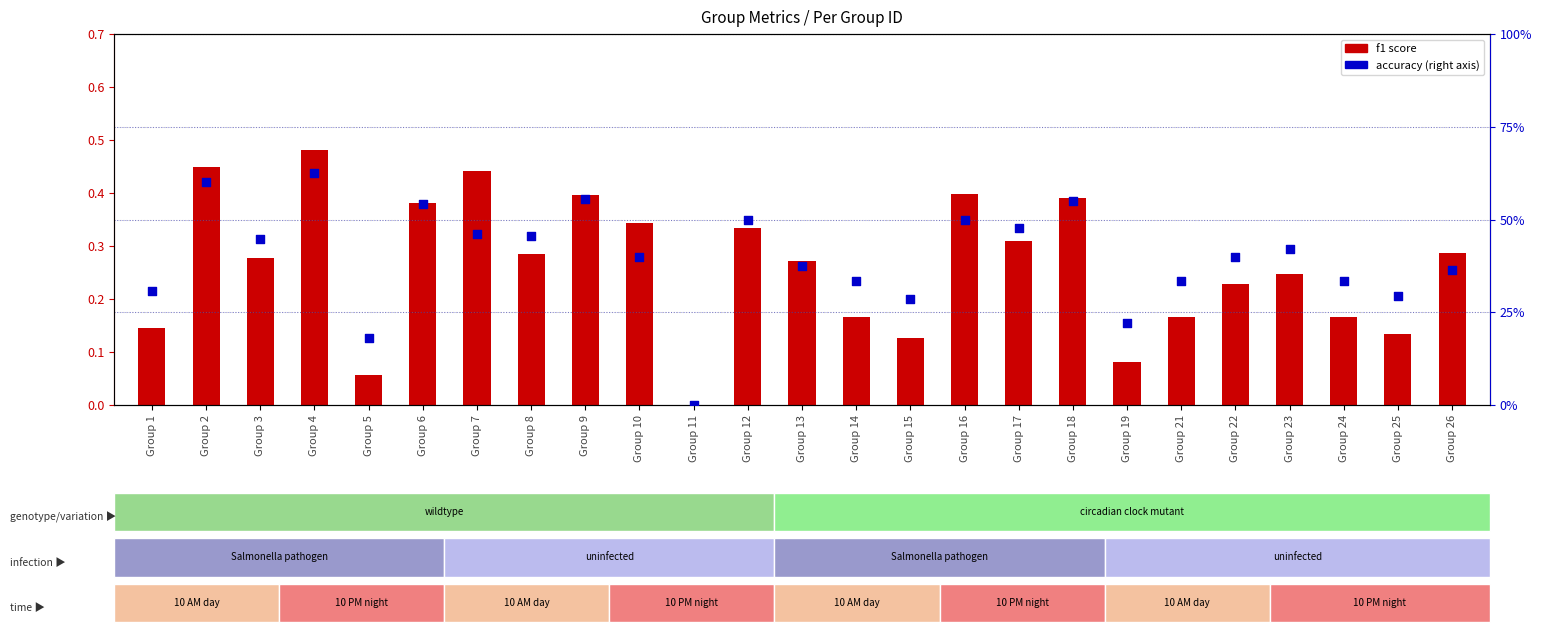

Which series contains the highest Y value?

accuracy